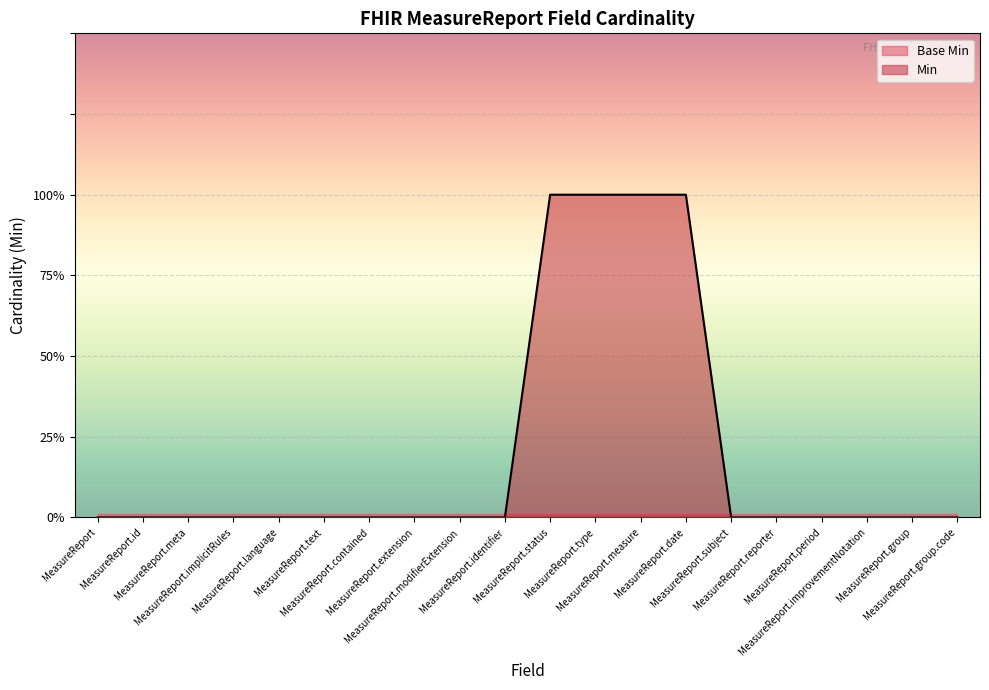

Reading left to right, list all the values displayed in this chart.

0	0	0	0	0	0	0	0	0	0	1	1	1	1	0	0	0	0	0	0